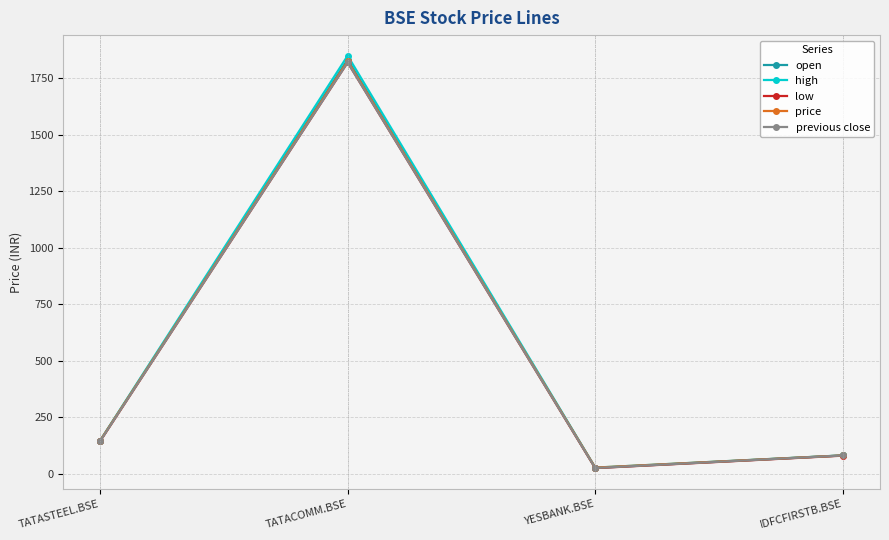

What is the difference between the maximum and minimum values in the low series?

1794.5